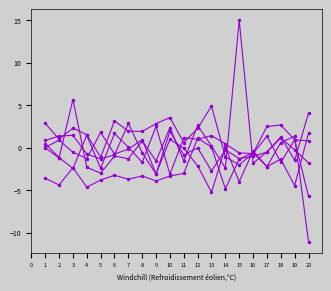

How many categories are shown in the chart?

20